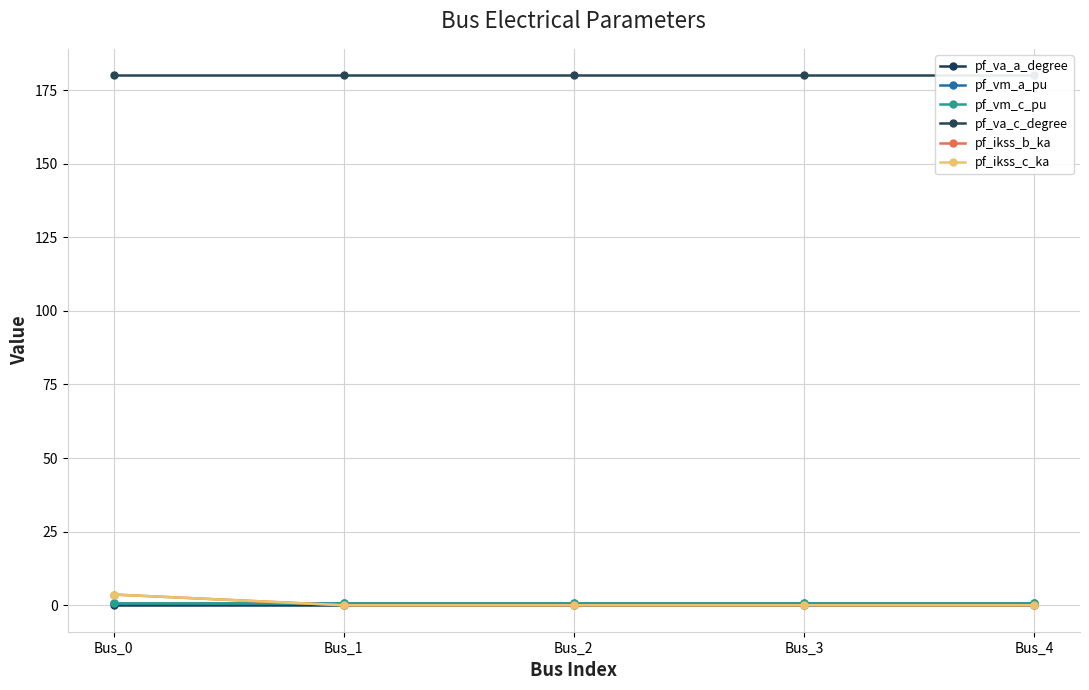

Which series has the largest total across all categories?

pf_va_c_degree